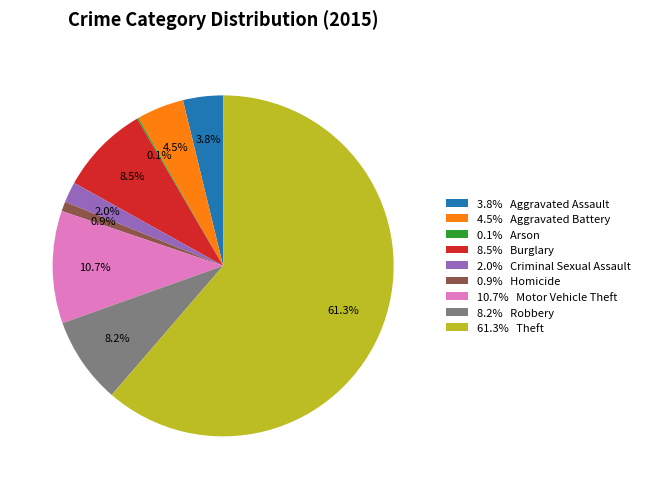

Is the sum of 3.8% Aggravated Assault and 4.5% Aggravated Battery greater than half?

No